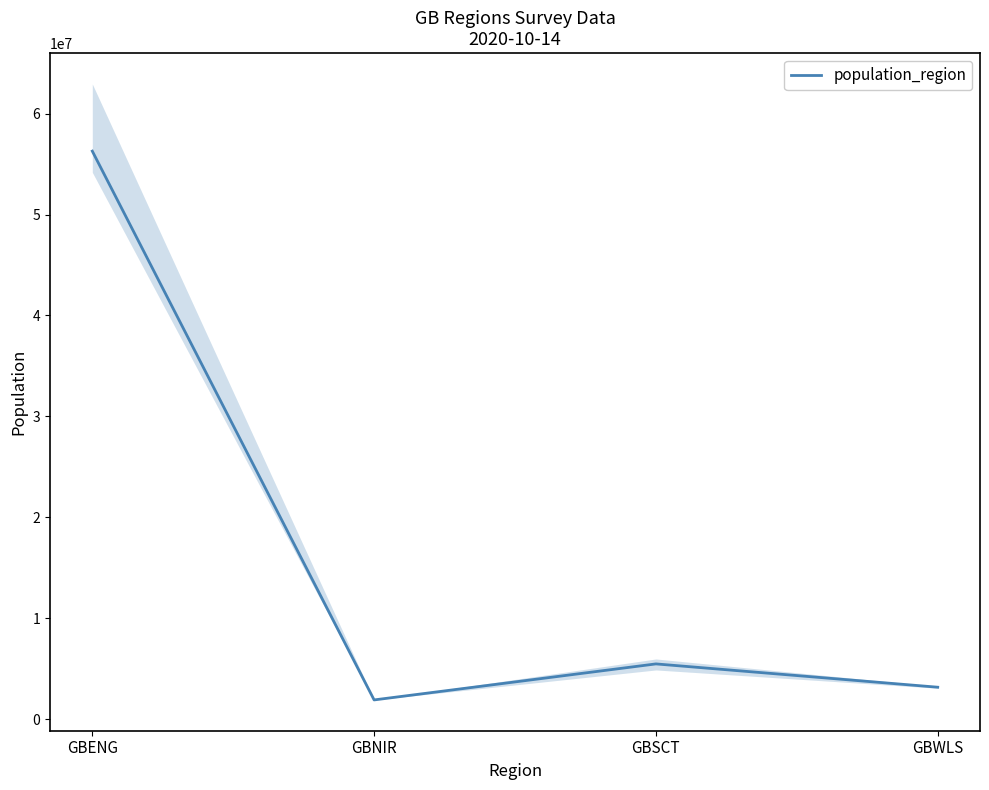

Reading left to right, transcribe all the data shown in this chart.

GBENG=56286961	GBNIR=1893667	GBSCT=5463300	GBWLS=3152879